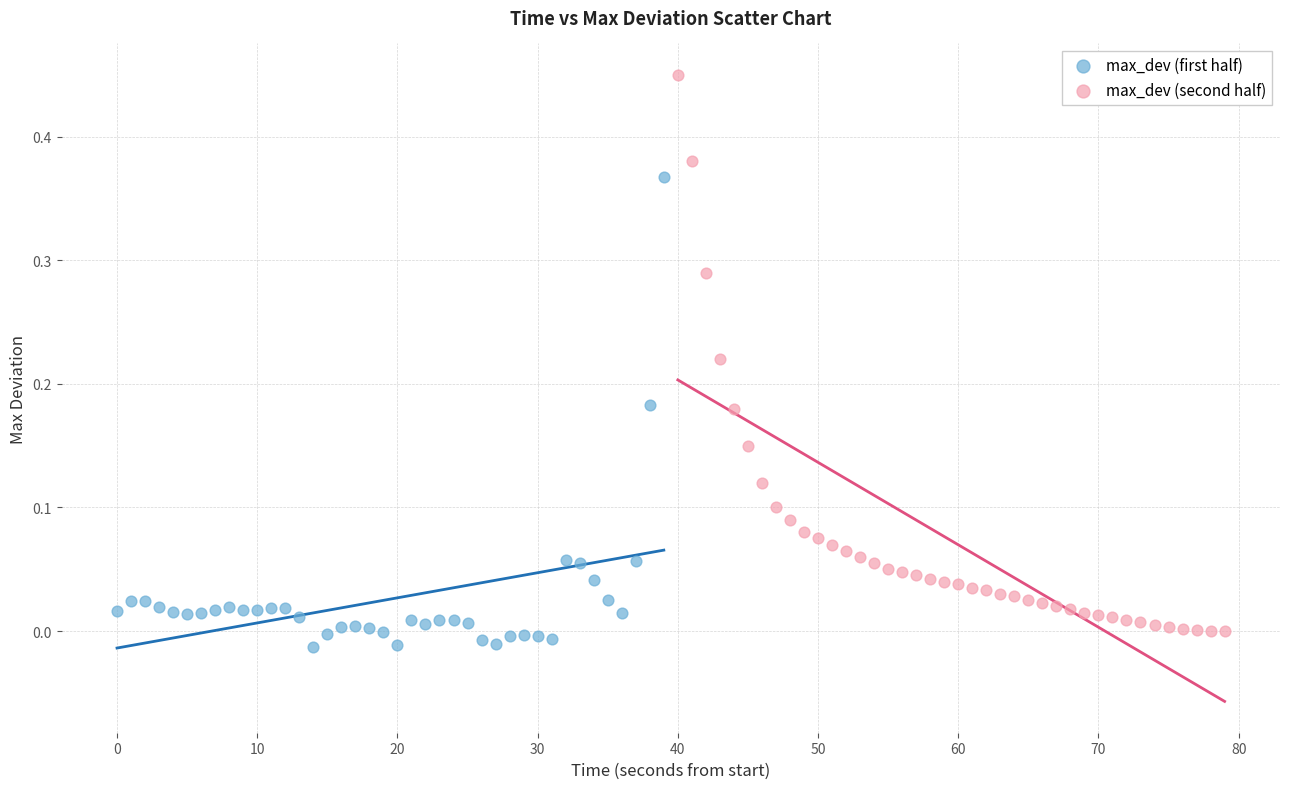

What are all the series names shown in the legend?

max_dev (first half), max_dev (second half)